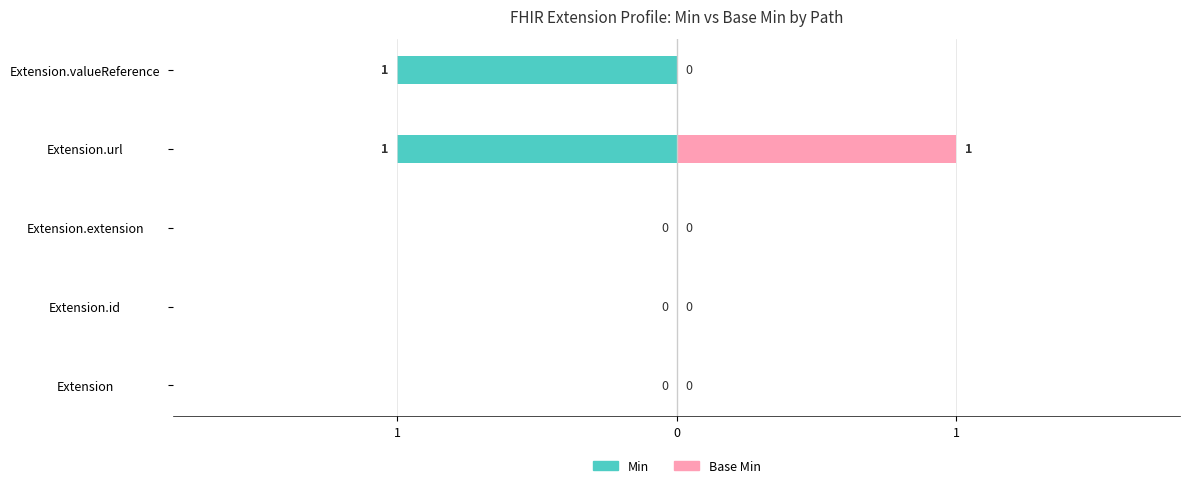

Is it true that Min equals -2 at Extension.url?

False